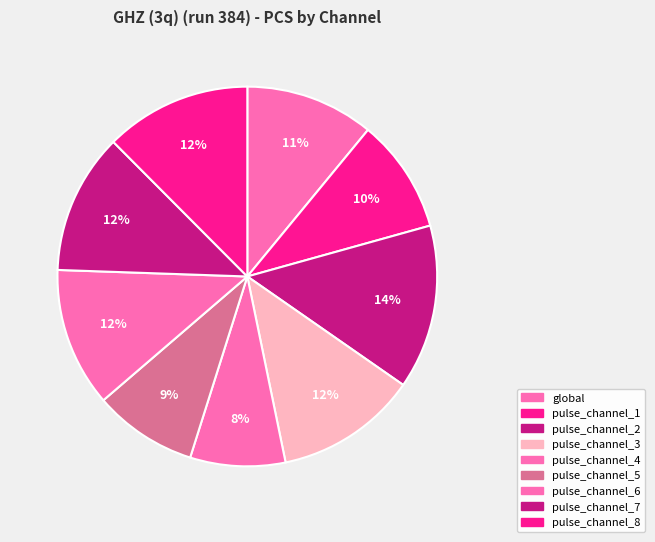

How many slices are in this pie chart?

9